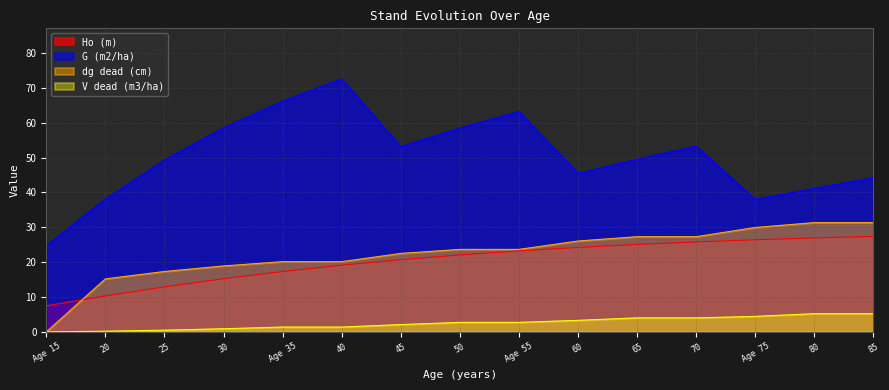

At 50, list the series in order from largest to smallest.

G (m2/ha), dg dead (cm), Ho (m), V dead (m3/ha)